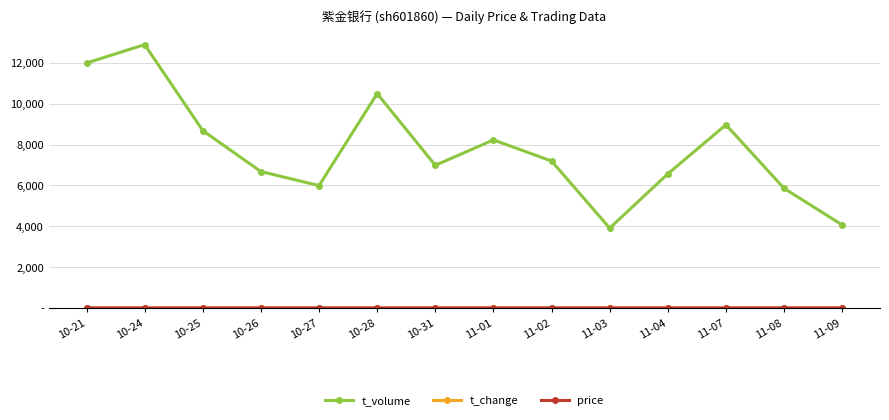

In t_volume, how many points are lower than both neighbors (excluding endpoints)?

3